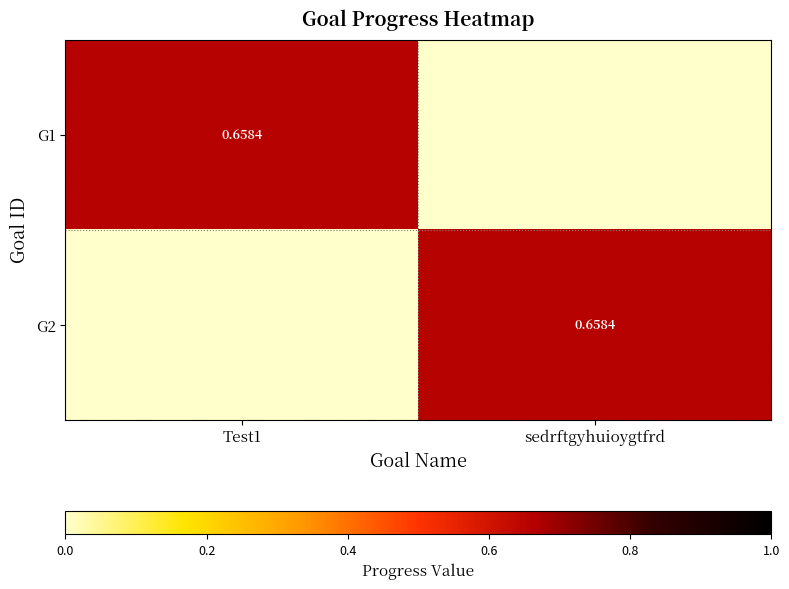

The G1 series shows 0.0 at sedrftgyhuioygtfrd. True or false?

True